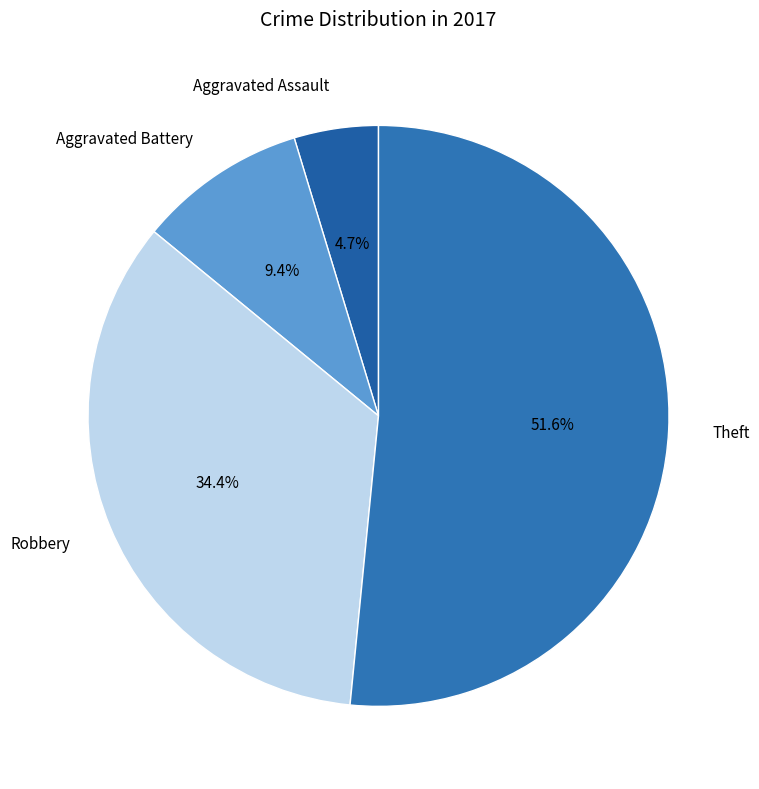

Count the number of slices in the pie.

4